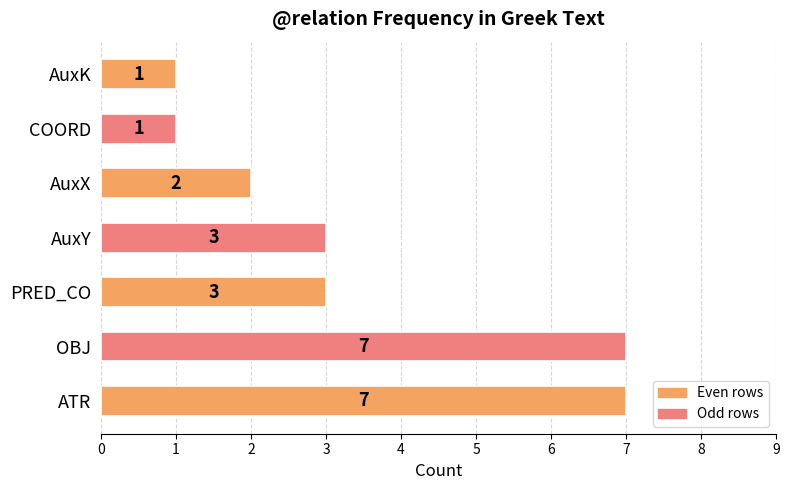

Is it true that the value at PRED_CO is 3?

True